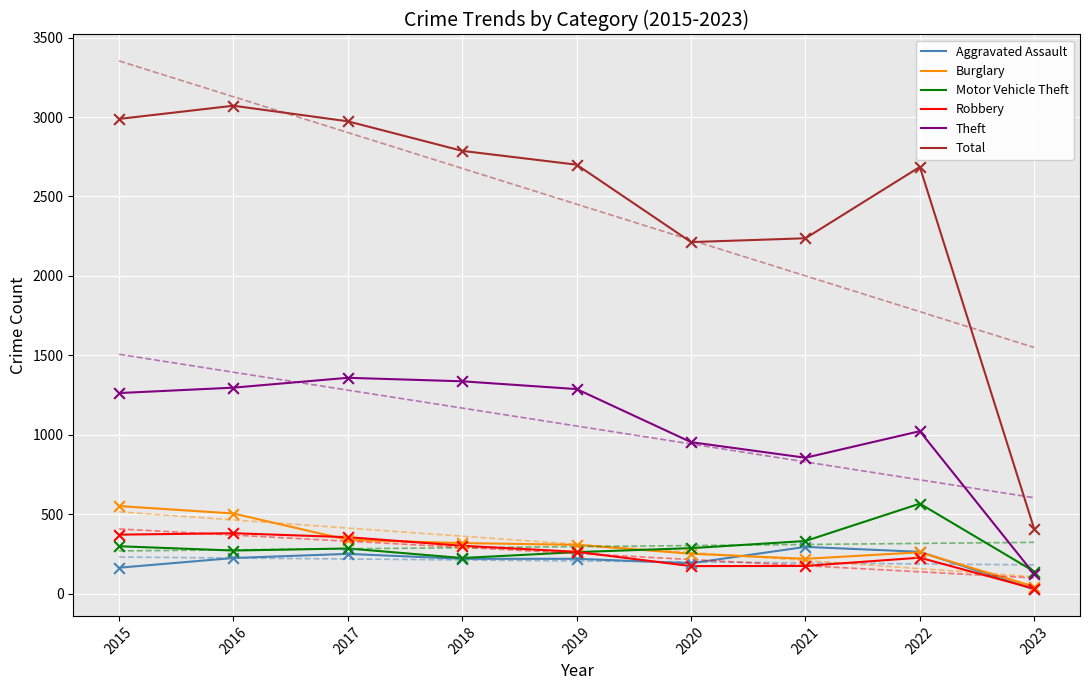

Is the value of Motor Vehicle Theft at 2022 greater than the value of Aggravated Assault at 2020?

Yes